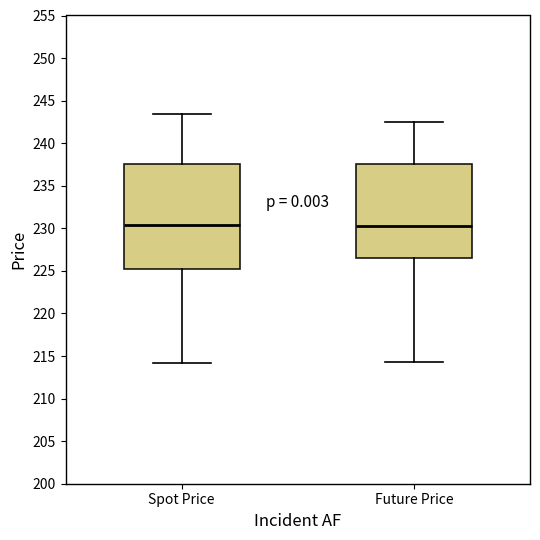

Reading left to right, transcribe this box plot: for each box, give where its median line is, the range the box spans, and where its two whiskers end, as read against the y-axis. The values are not printed on the chart, so give them approximately, as read against the axis.

Spot Price: median 230.5, box 225.5 to 237.5, whiskers 214.0 to 243.5
Future Price: median 230.5, box 226.5 to 237.5, whiskers 214.5 to 242.5